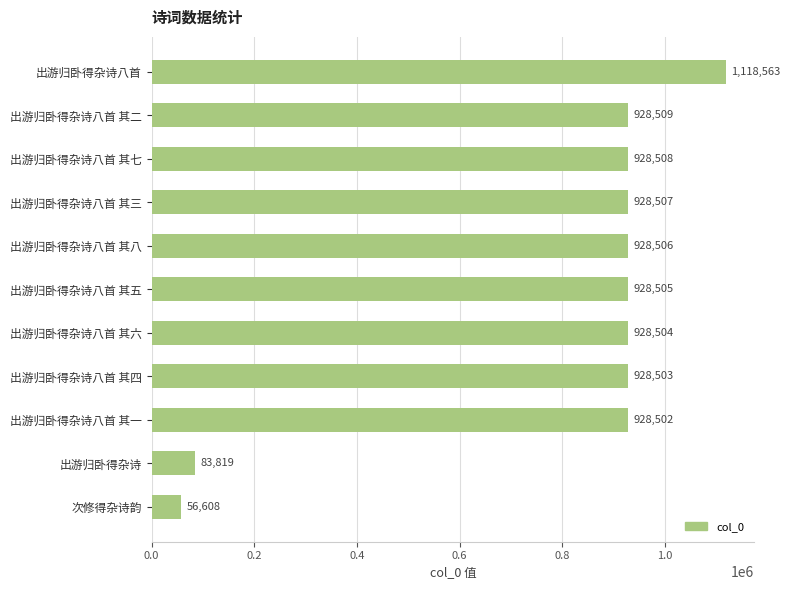

What is the difference between the maximum and minimum values?

1061955